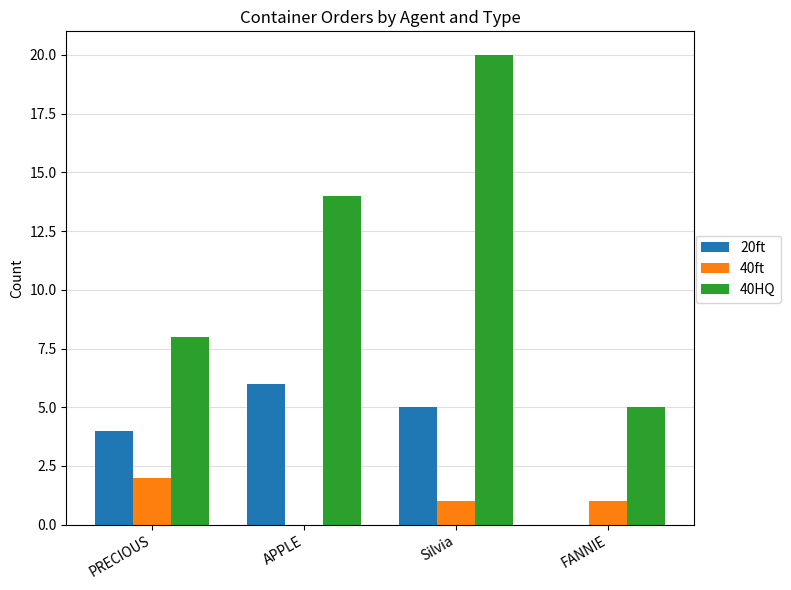

How many data points does each series have?

4